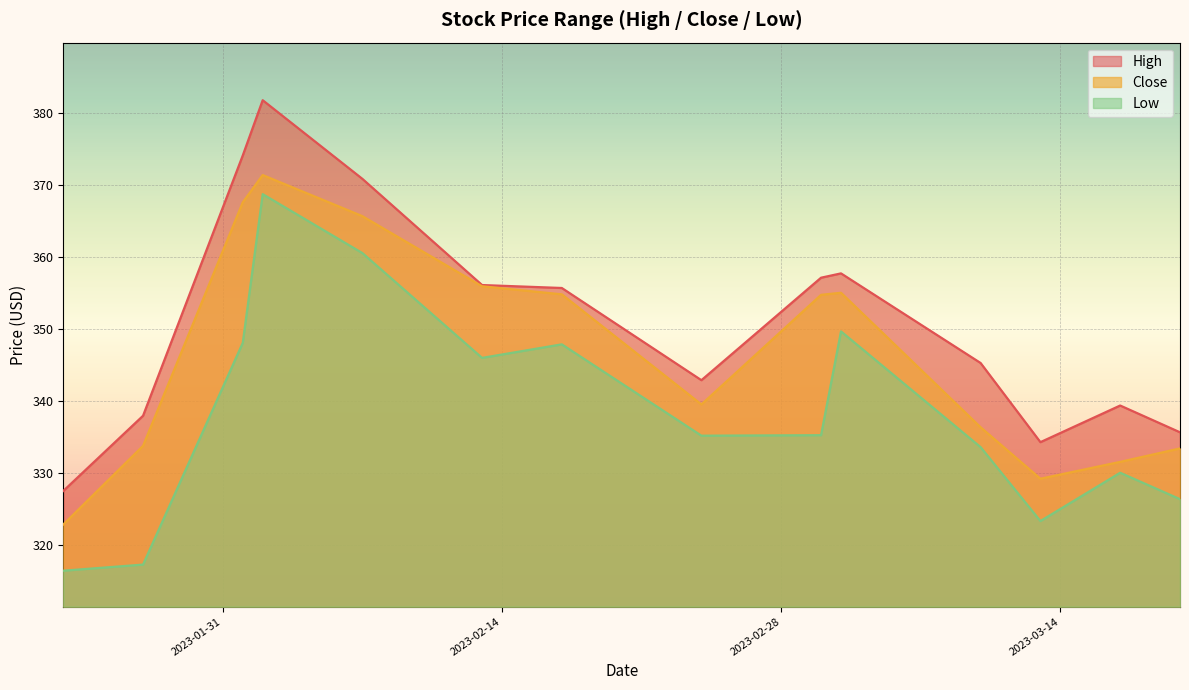

What position from the right is 2023-03-02?

6